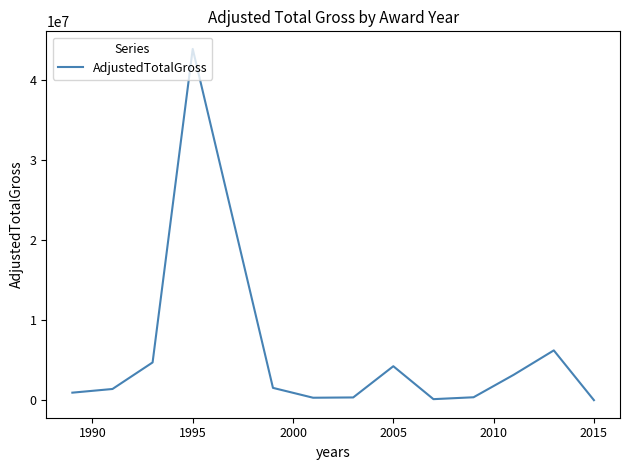

What is the greatest value displayed?

43888914